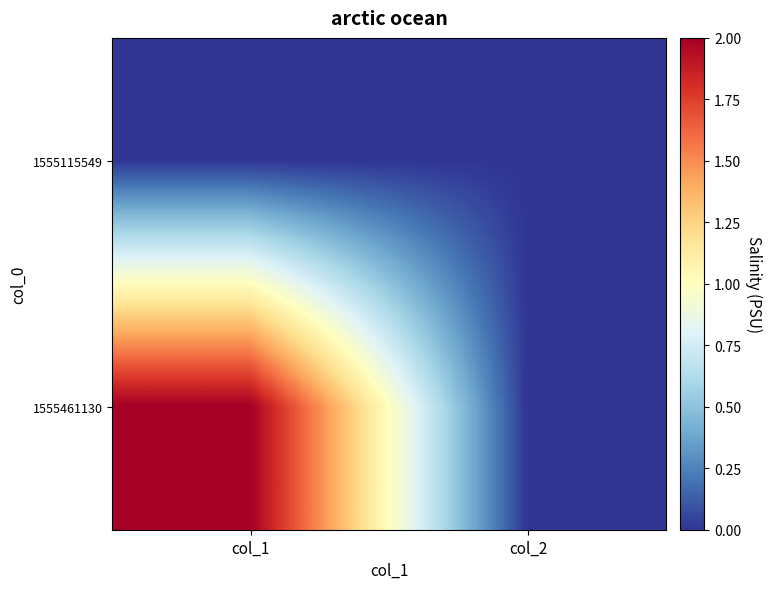

Reading left to right, list all the values displayed in this chart.

1555115549: col_1=0	col_2=0
1555461130: col_1=2	col_2=0